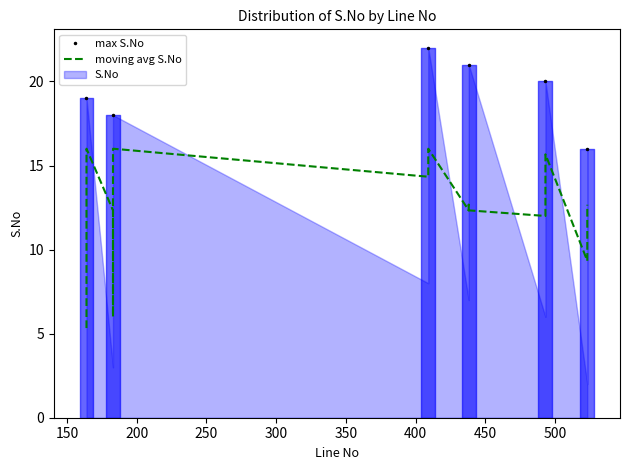

What is the difference between the values at 493 and 183?

3